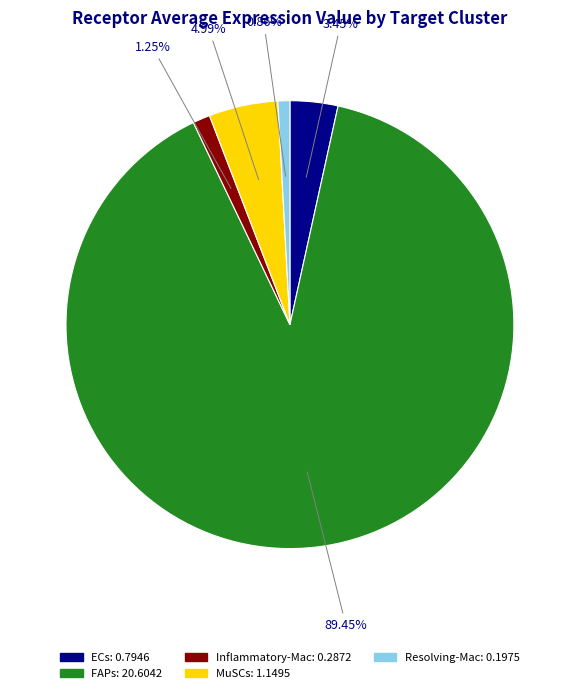

Is FAPs the majority of the pie?

Yes